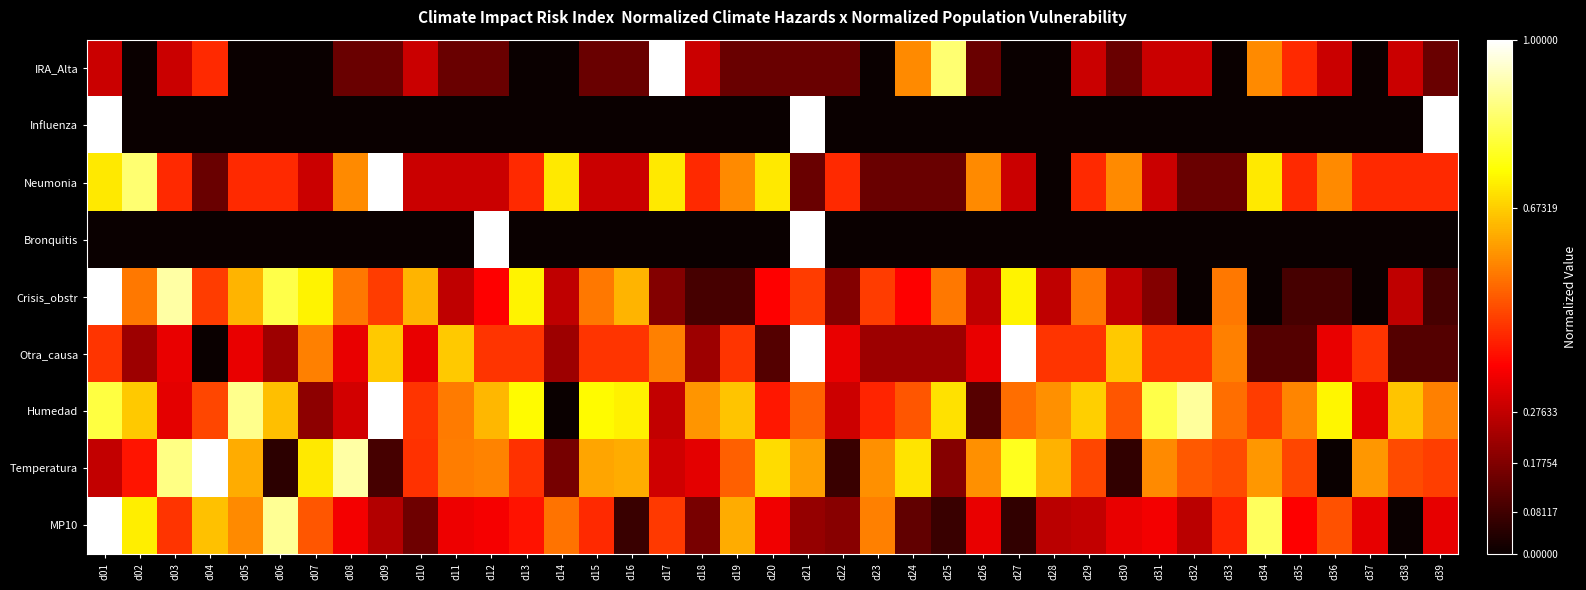

Reading left to right, transcribe all the data shown in this chart.

IRA_Alta: d01=0.3	d02=0.0	d03=0.3	d04=0.4	d05=0.0	d06=0.0	d07=0.0	d08=0.1	d09=0.1	d10=0.3	d11=0.1	d12=0.1	d13=0.0	d14=0.0	d15=0.1	d16=0.1	d17=1.0	d18=0.3	d19=0.1	d20=0.1	d21=0.1	d22=0.1	d23=0.0	d24=0.6	d25=0.9	d26=0.1	d27=0.0	d28=0.0	d29=0.3	d30=0.1	d31=0.3	d32=0.3	d33=0.0	d34=0.6	d35=0.4	d36=0.3	d37=0.0	d38=0.3	d39=0.1
Influenza: d01=1.0	d02=0.0	d03=0.0	d04=0.0	d05=0.0	d06=0.0	d07=0.0	d08=0.0	d09=0.0	d10=0.0	d11=0.0	d12=0.0	d13=0.0	d14=0.0	d15=0.0	d16=0.0	d17=0.0	d18=0.0	d19=0.0	d20=0.0	d21=1.0	d22=0.0	d23=0.0	d24=0.0	d25=0.0	d26=0.0	d27=0.0	d28=0.0	d29=0.0	d30=0.0	d31=0.0	d32=0.0	d33=0.0	d34=0.0	d35=0.0	d36=0.0	d37=0.0	d38=0.0	d39=1.0
Neumonia: d01=0.7	d02=0.9	d03=0.4	d04=0.1	d05=0.4	d06=0.4	d07=0.3	d08=0.6	d09=1.0	d10=0.3	d11=0.3	d12=0.3	d13=0.4	d14=0.7	d15=0.3	d16=0.3	d17=0.7	d18=0.4	d19=0.6	d20=0.7	d21=0.1	d22=0.4	d23=0.1	d24=0.1	d25=0.1	d26=0.6	d27=0.3	d28=0.0	d29=0.4	d30=0.6	d31=0.3	d32=0.1	d33=0.1	d34=0.7	d35=0.4	d36=0.6	d37=0.4	d38=0.4	d39=0.4
Bronquitis: d01=0.0	d02=0.0	d03=0.0	d04=0.0	d05=0.0	d06=0.0	d07=0.0	d08=0.0	d09=0.0	d10=0.0	d11=0.0	d12=1.0	d13=0.0	d14=0.0	d15=0.0	d16=0.0	d17=0.0	d18=0.0	d19=0.0	d20=0.0	d21=1.0	d22=0.0	d23=0.0	d24=0.0	d25=0.0	d26=0.0	d27=0.0	d28=0.0	d29=0.0	d30=0.0	d31=0.0	d32=0.0	d33=0.0	d34=0.0	d35=0.0	d36=0.0	d37=0.0	d38=0.0	d39=0.0
Crisis_obstr: d01=1.0	d02=0.5	d03=0.9	d04=0.5	d05=0.6	d06=0.8	d07=0.7	d08=0.5	d09=0.5	d10=0.6	d11=0.3	d12=0.4	d13=0.7	d14=0.3	d15=0.5	d16=0.6	d17=0.2	d18=0.1	d19=0.1	d20=0.4	d21=0.5	d22=0.2	d23=0.5	d24=0.4	d25=0.5	d26=0.3	d27=0.7	d28=0.3	d29=0.5	d30=0.3	d31=0.2	d32=0.0	d33=0.5	d34=0.0	d35=0.1	d36=0.1	d37=0.0	d38=0.3	d39=0.1
Otra_causa: d01=0.4	d02=0.2	d03=0.3	d04=0.0	d05=0.3	d06=0.2	d07=0.6	d08=0.3	d09=0.7	d10=0.3	d11=0.7	d12=0.4	d13=0.4	d14=0.2	d15=0.4	d16=0.4	d17=0.6	d18=0.2	d19=0.4	d20=0.1	d21=1.0	d22=0.3	d23=0.2	d24=0.2	d25=0.2	d26=0.3	d27=1.0	d28=0.4	d29=0.4	d30=0.7	d31=0.4	d32=0.4	d33=0.6	d34=0.1	d35=0.1	d36=0.3	d37=0.4	d38=0.1	d39=0.1
Humedad: d01=0.8	d02=0.7	d03=0.3	d04=0.5	d05=0.9	d06=0.7	d07=0.2	d08=0.3	d09=1.0	d10=0.4	d11=0.6	d12=0.6	d13=0.7	d14=0.0	d15=0.7	d16=0.7	d17=0.3	d18=0.6	d19=0.7	d20=0.4	d21=0.5	d22=0.3	d23=0.4	d24=0.5	d25=0.7	d26=0.1	d27=0.5	d28=0.6	d29=0.7	d30=0.5	d31=0.8	d32=0.9	d33=0.5	d34=0.5	d35=0.6	d36=0.7	d37=0.3	d38=0.7	d39=0.6
Temperatura: d01=0.3	d02=0.4	d03=0.9	d04=1.0	d05=0.6	d06=0.1	d07=0.7	d08=0.9	d09=0.1	d10=0.4	d11=0.6	d12=0.6	d13=0.4	d14=0.2	d15=0.6	d16=0.6	d17=0.3	d18=0.3	d19=0.5	d20=0.7	d21=0.6	d22=0.1	d23=0.6	d24=0.7	d25=0.2	d26=0.6	d27=0.8	d28=0.6	d29=0.5	d30=0.1	d31=0.6	d32=0.5	d33=0.5	d34=0.6	d35=0.5	d36=0.0	d37=0.6	d38=0.5	d39=0.5
MP10: d01=1.0	d02=0.7	d03=0.4	d04=0.7	d05=0.6	d06=0.9	d07=0.5	d08=0.4	d09=0.3	d10=0.2	d11=0.3	d12=0.4	d13=0.4	d14=0.5	d15=0.4	d16=0.1	d17=0.5	d18=0.2	d19=0.6	d20=0.3	d21=0.2	d22=0.2	d23=0.6	d24=0.1	d25=0.1	d26=0.3	d27=0.1	d28=0.3	d29=0.3	d30=0.3	d31=0.4	d32=0.3	d33=0.4	d34=0.8	d35=0.4	d36=0.5	d37=0.3	d38=0.0	d39=0.3